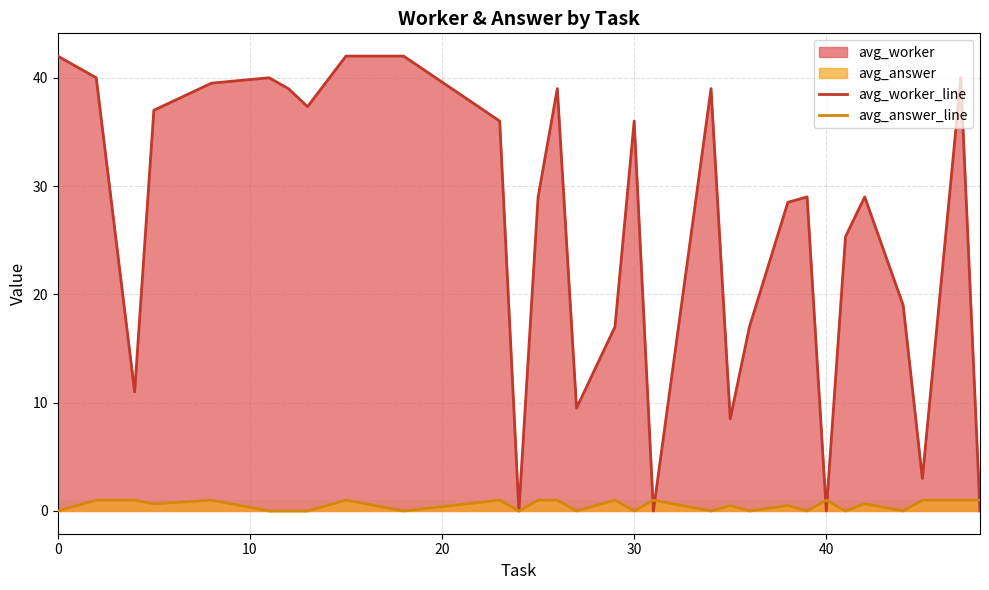

What is the total value across all series at 30?

36.0